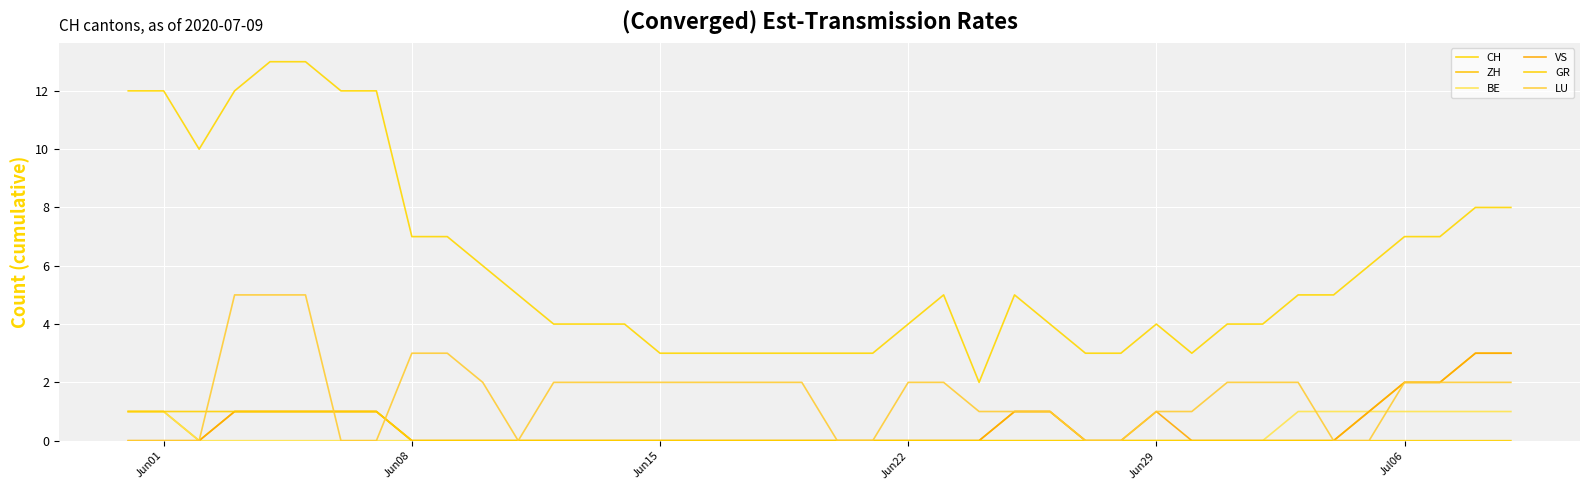

True or false: CH and ZH cross at least once.

False